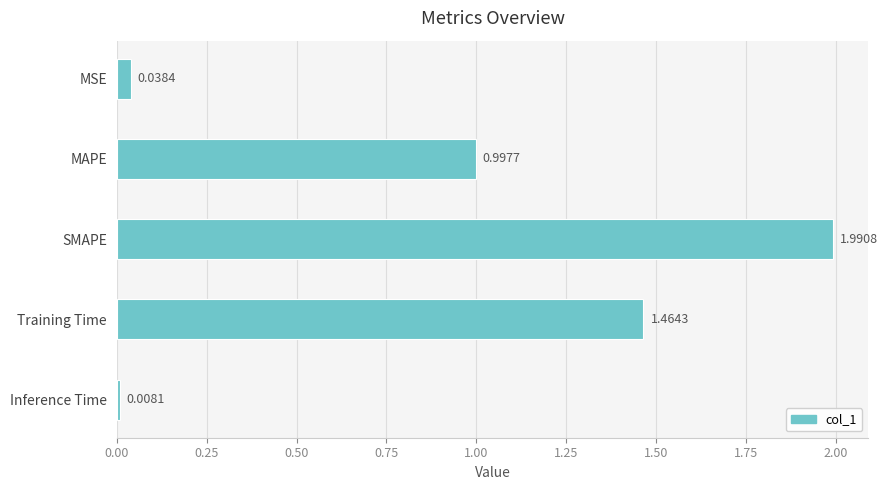

At which label is the value closest to 0?

Inference Time